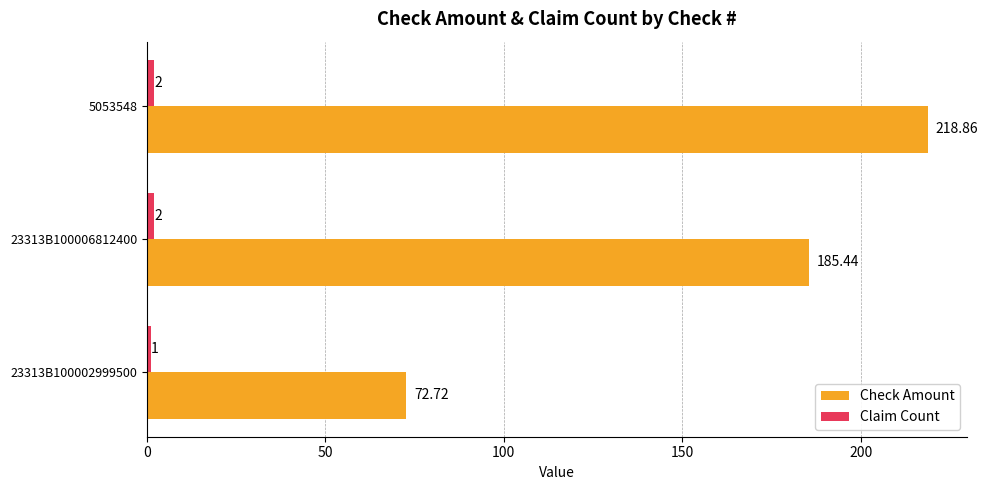

Which series changed the most between 23313B100002999500 and 23313B100006812400?

Check Amount